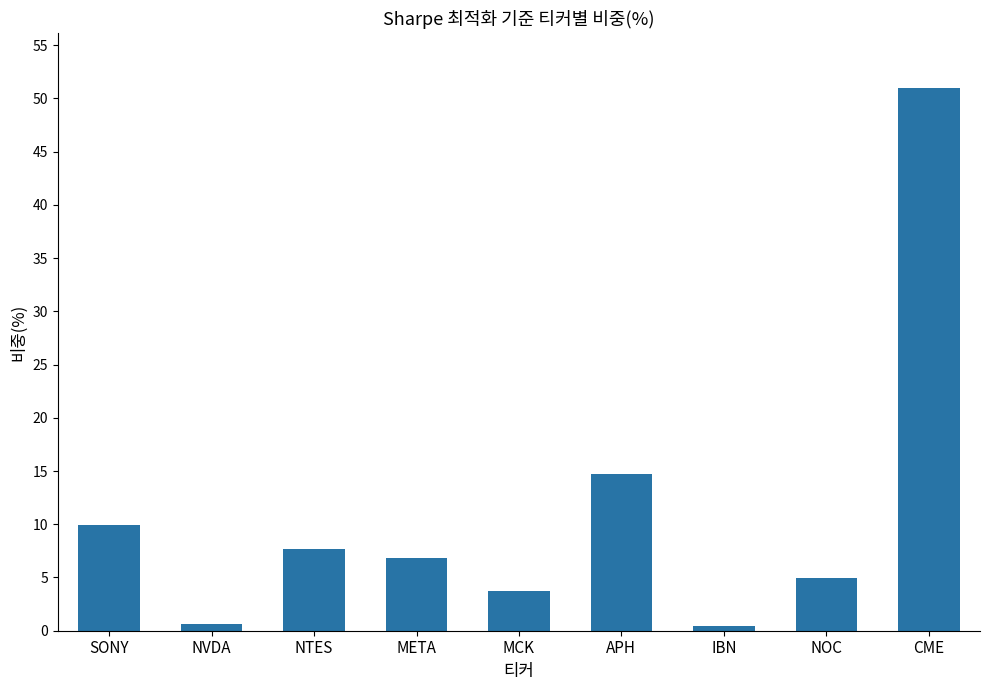

What is the sum of the values at NTES and CME?

58.7